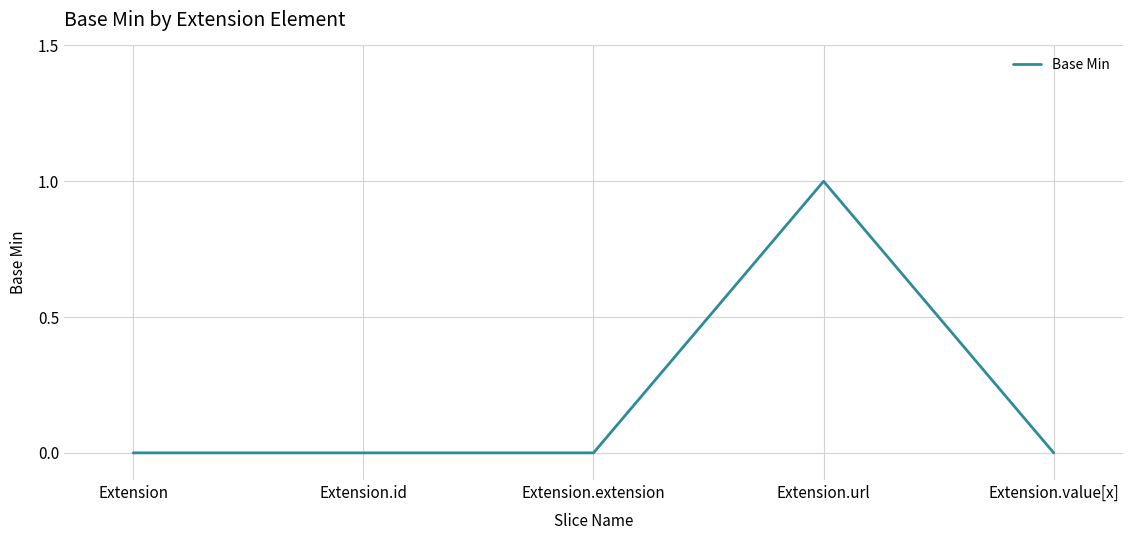

True or false: the data shows 0 at Extension.extension.

True